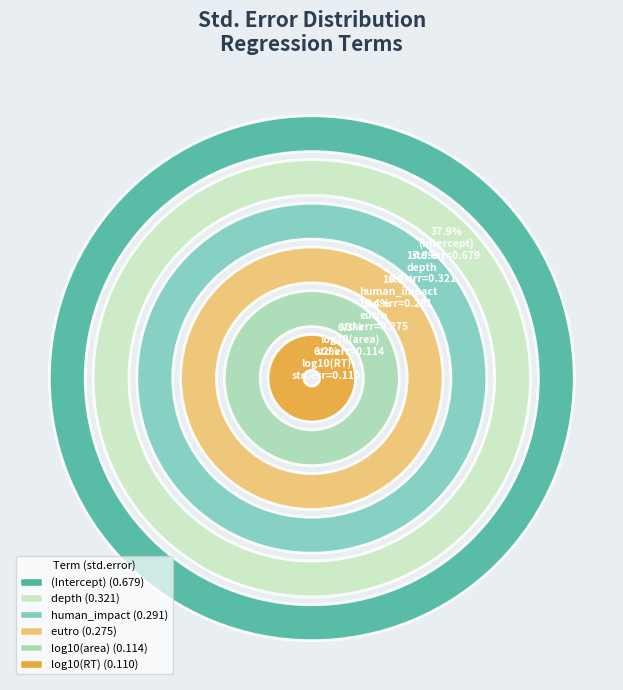

Is it true that log10(RT) is 6% of the pie?

True